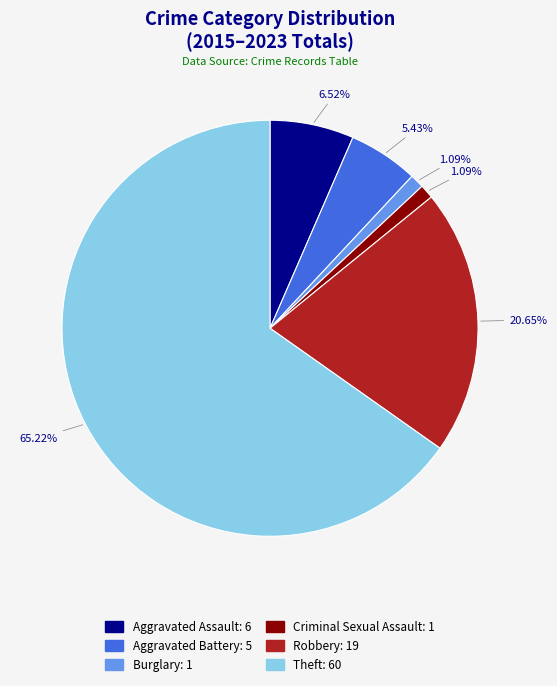

To the nearest percent, what portion does Robbery represent?

21%